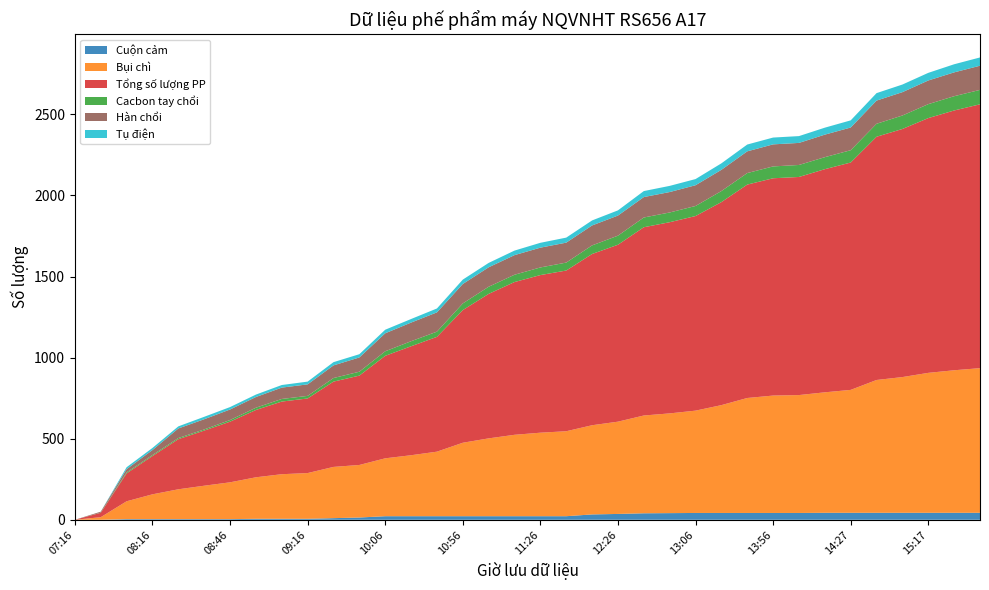

Reading left to right, what are all the values shown in this chart?

Cuộn cảm: 0	0	4	4	4	4	4	6	6	6	10	14	22	22	22	22	22	22	22	22	33	36	40	41	42	42	42	42	42	43	43	43	43	43	43	43
Bụi chì: 0	16	110	153	184	206	227	256	275	282	316	324	357	376	398	453	480	502	515	524	550	569	603	615	631	665	709	724	727	743	758	819	837	863	879	892
Tổng số lượng PP: 0	27	172	236	309	340	374	415	448	460	526	551	632	672	708	818	891	942	972	991	1056	1091	1161	1179	1200	1252	1316	1340	1345	1376	1402	1500	1530	1571	1602	1627
Cacbon tay chổi: 0	1	6	6	7	7	10	14	16	16	22	24	28	31	32	41	44	45	47	49	53	56	60	60	62	68	71	73	74	74	76	80	83	86	88	89
Hàn chổi: 0	6	20	31	59	63	65	66	70	71	78	88	111	115	119	120	120	121	122	123	123	124	126	126	128	131	134	136	136	139	140	143	144	146	147	149
Tụ điện: 0	0	12	13	13	15	15	15	16	17	20	20	22	22	24	27	27	28	30	31	31	32	37	38	38	40	42	42	42	43	44	46	47	47	50	51